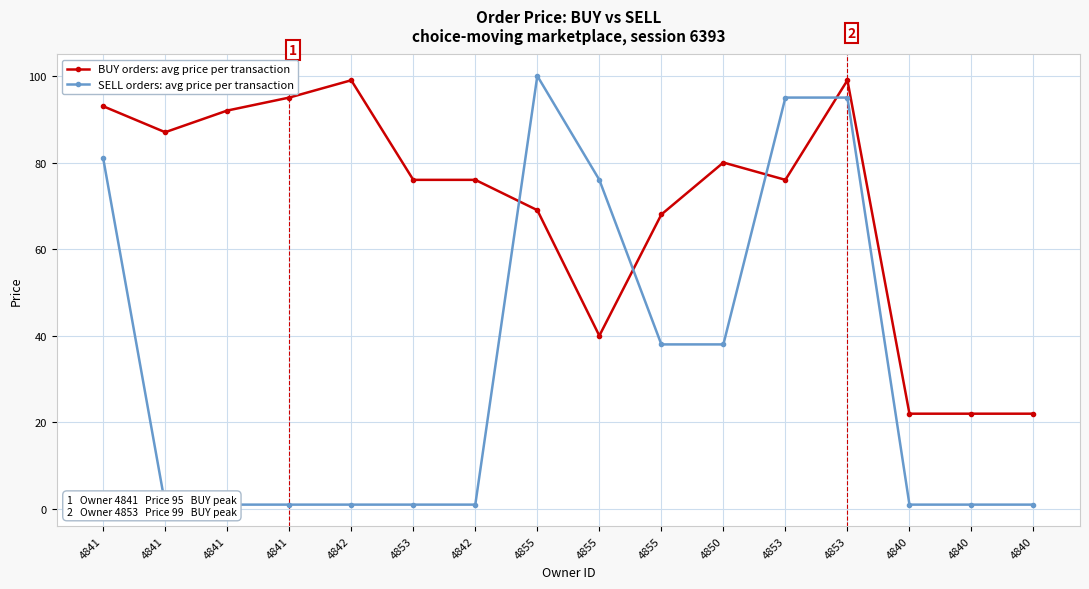

At how many categories does at least one series exceed 46?

13